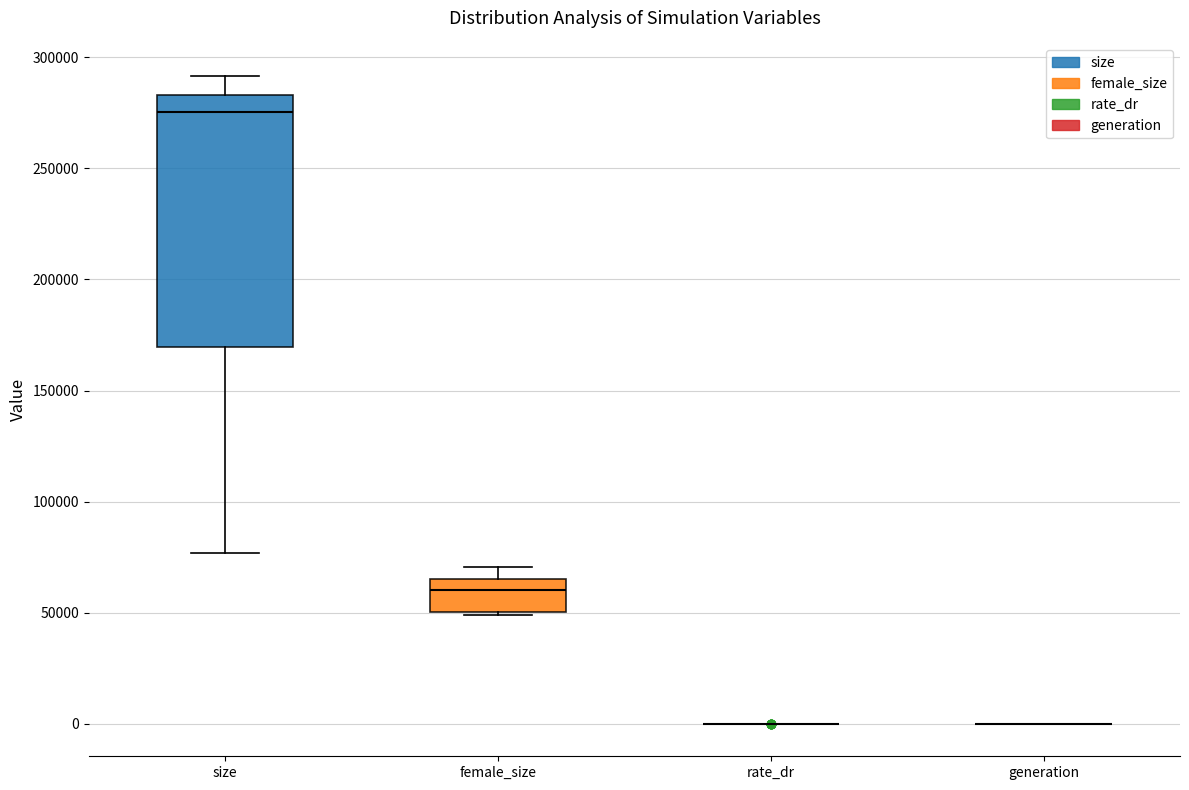

Where is the upper edge of the box for size on the y-axis? The values are not printed on the chart, so give them approximately, as read against the axis.

285000